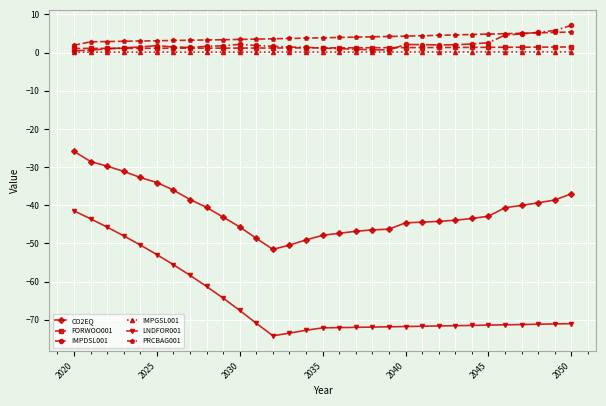

Which series has the widest spread of values?

LNDFOR001